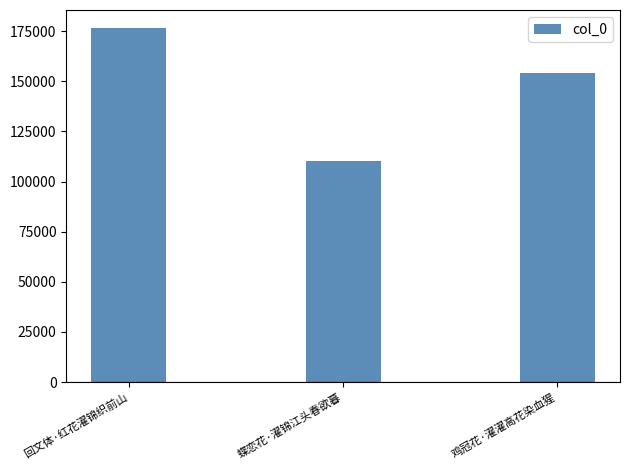

What is the sum of the values at 鸡冠花·濯濯高花染血猩 and 回文体·红花濯锦织前山?

330662